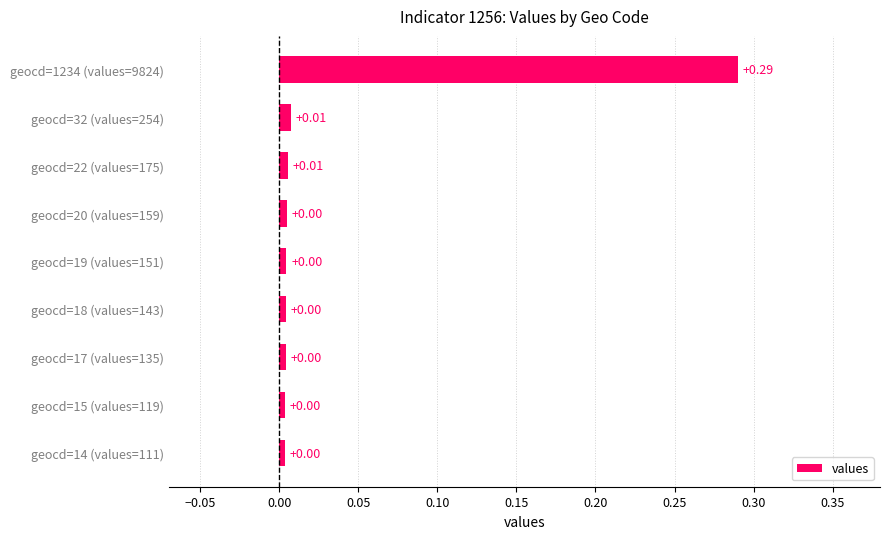

Between geocd=18 (values=143) and geocd=1234 (values=9824), which is larger?

geocd=1234 (values=9824)